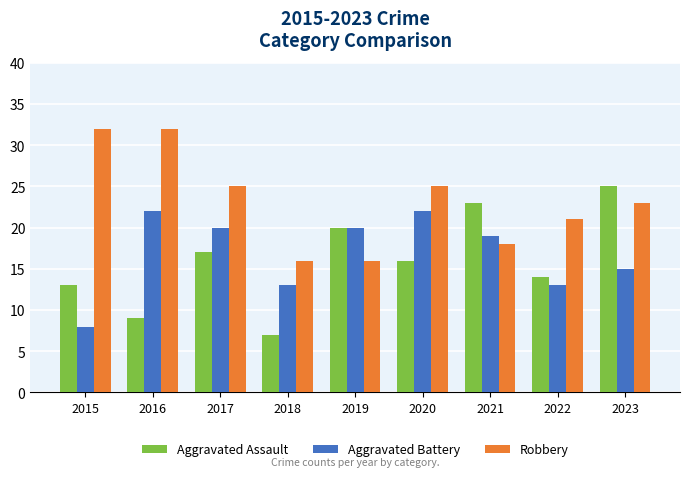

What is the spread (max minus min) of values at 2017?

8